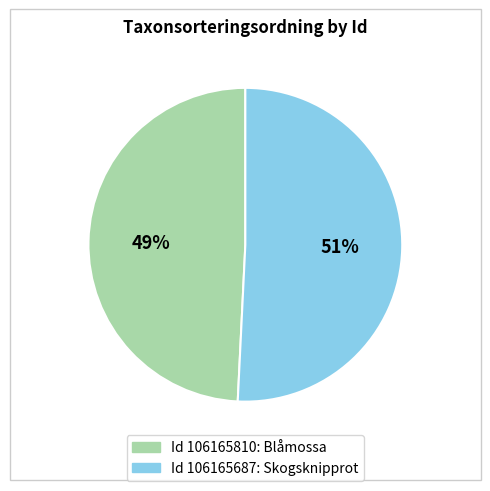

Is there a majority slice in this chart?

Yes